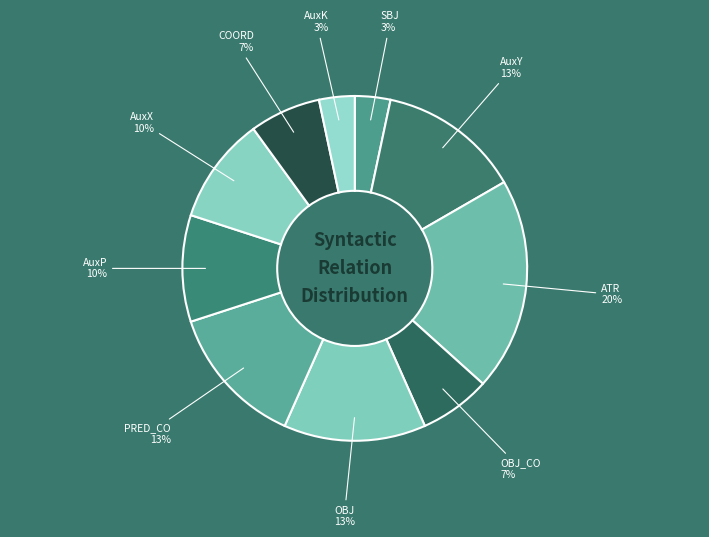

Does OBJ_CO account for over 50% of the chart?

No